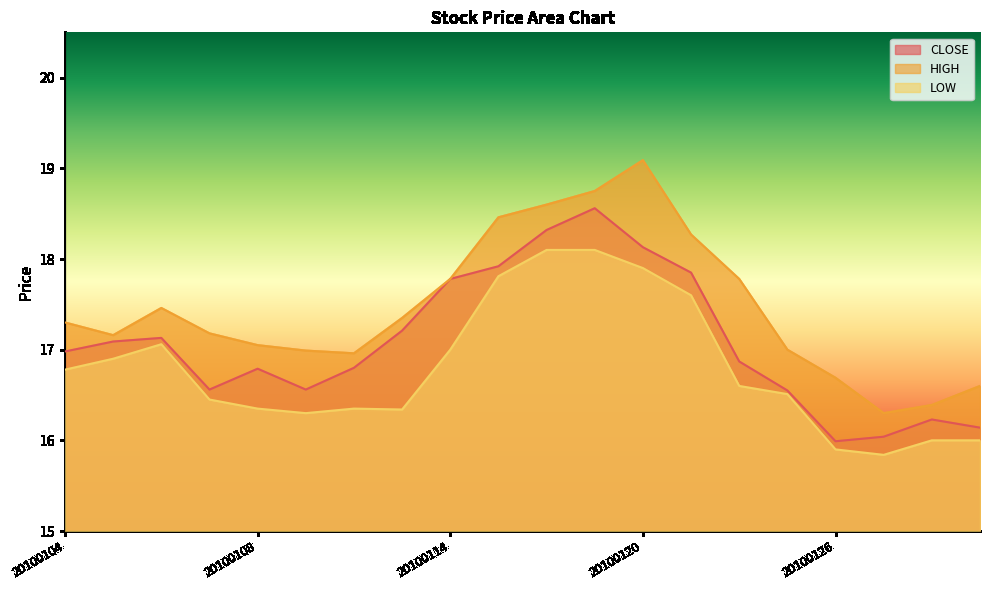

Which has a higher value, 20100115 or 20100126?

20100115